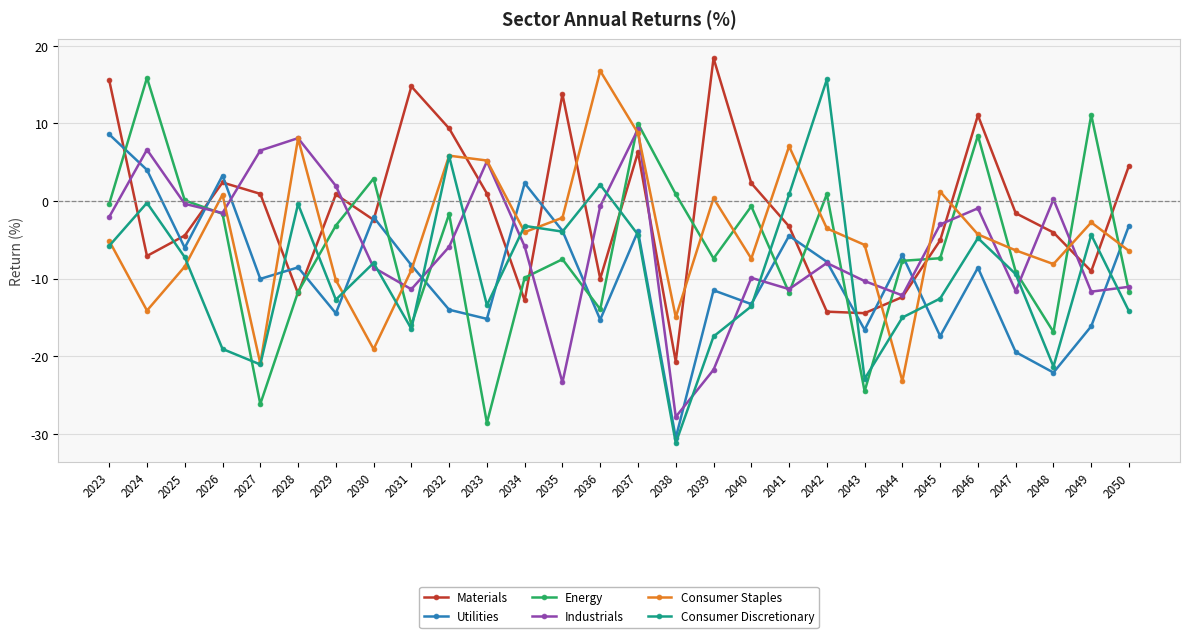

Between which two adjacent categories do Energy and Consumer Staples first intersect?

2025 and 2026